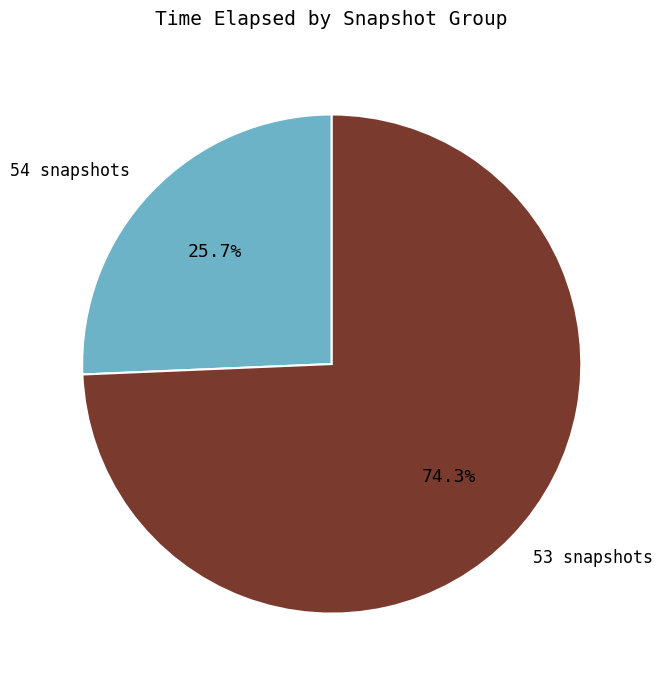

Is there a majority slice in this chart?

Yes